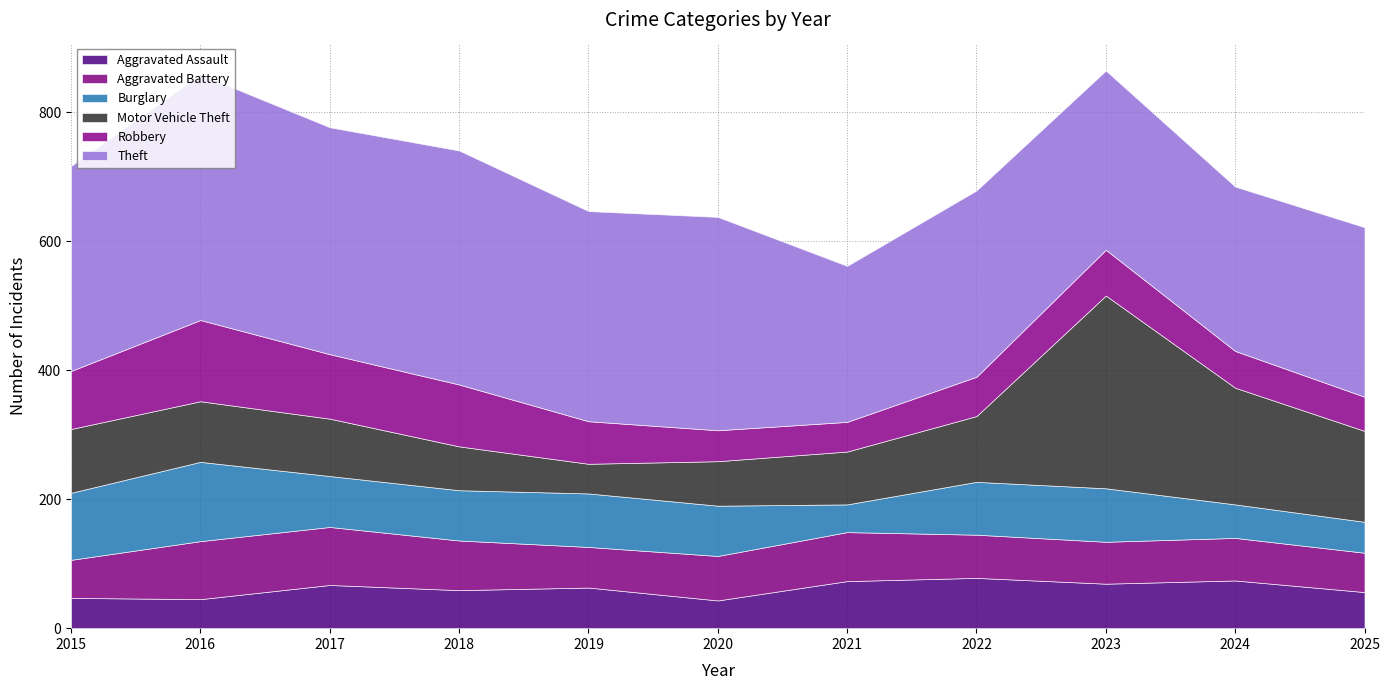

Reading left to right, list all the values displayed in this chart.

Aggravated Assault: 47	45	67	59	63	43	73	78	69	74	56
Aggravated Battery: 59	90	90	77	63	69	76	67	65	66	61
Burglary: 104	123	79	78	83	78	43	82	83	52	48
Motor Vehicle Theft: 99	94	89	68	46	69	82	102	299	181	141
Robbery: 90	126	100	96	66	48	46	61	71	57	53
Theft: 318	381	352	363	326	331	242	289	278	255	263